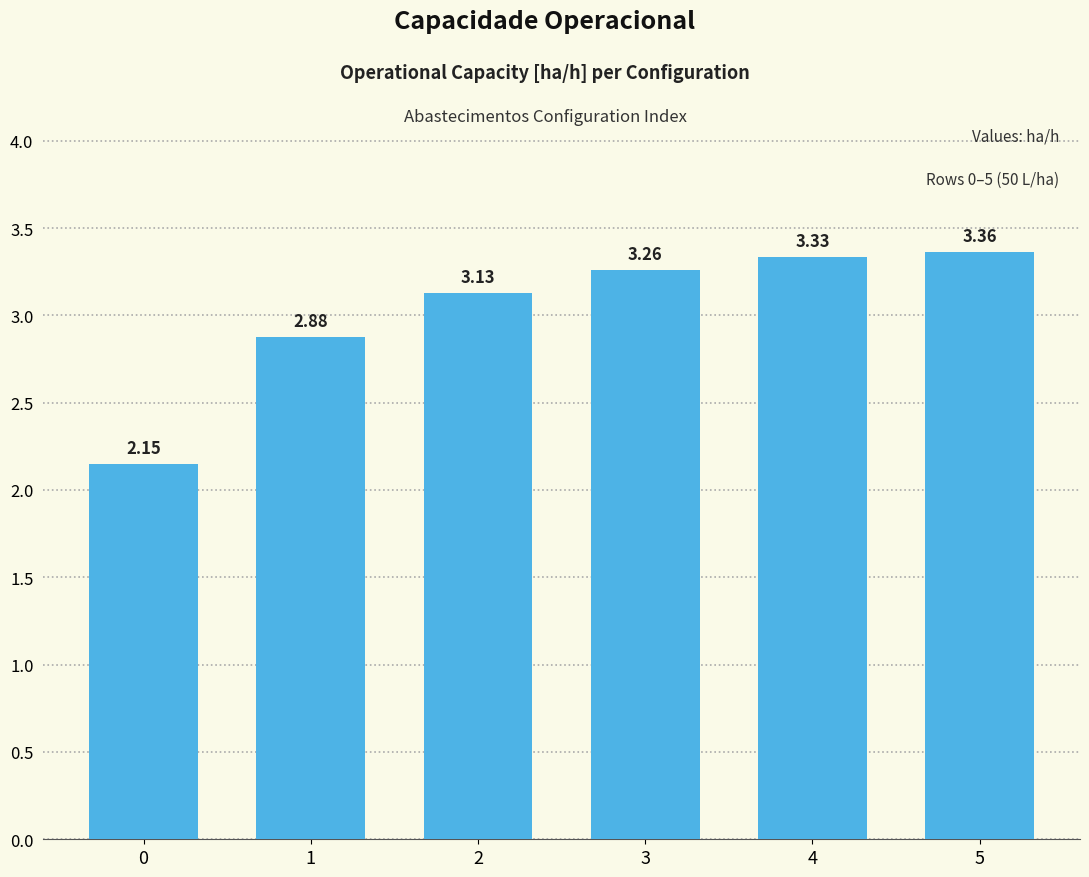

What is the average value?

3.0